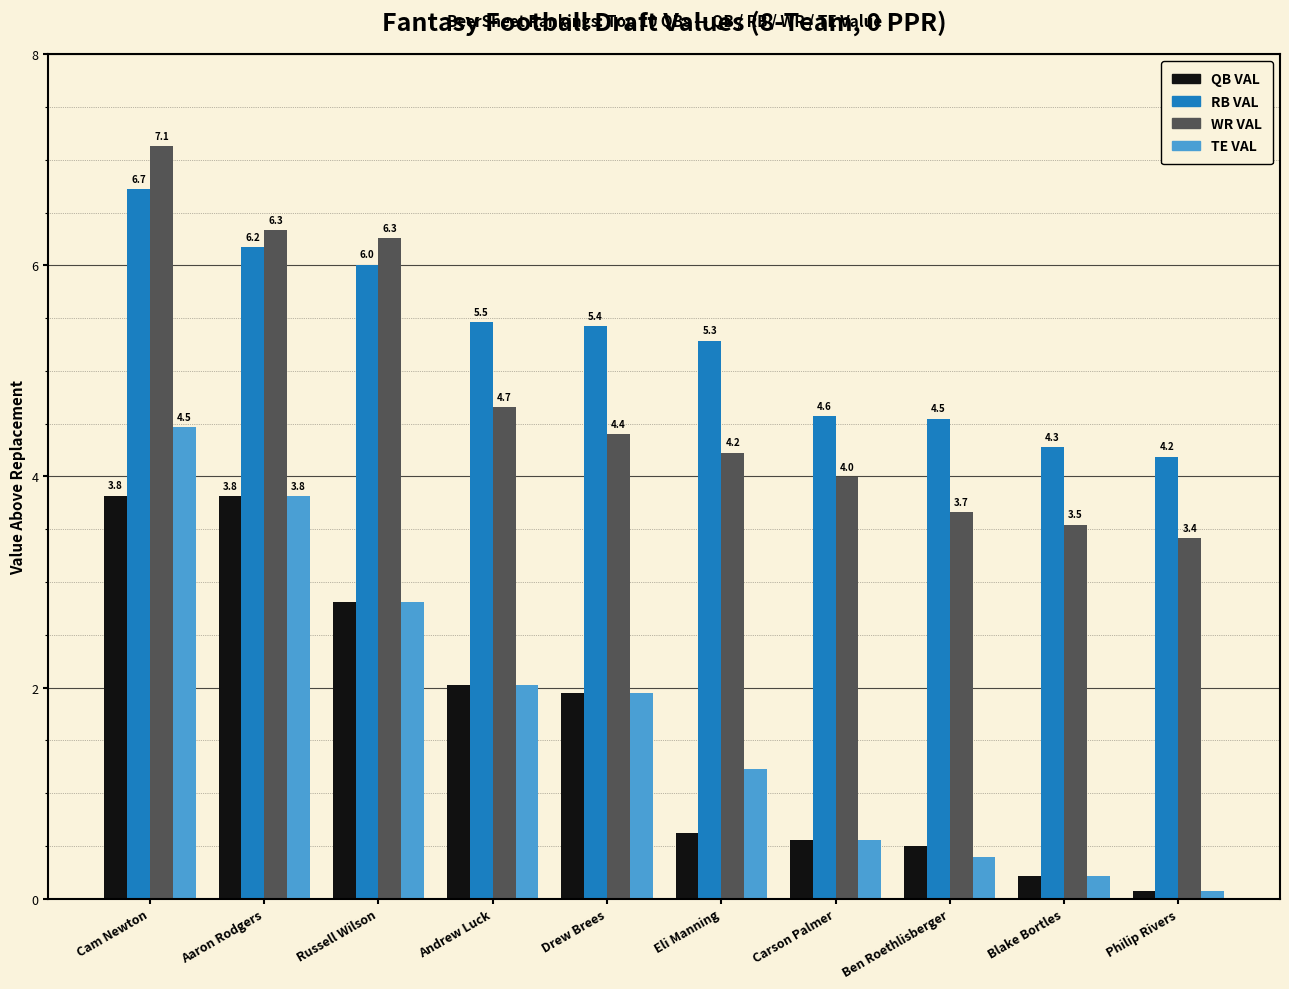

What are all the series names shown in the legend?

QB VAL, RB VAL, WR VAL, TE VAL